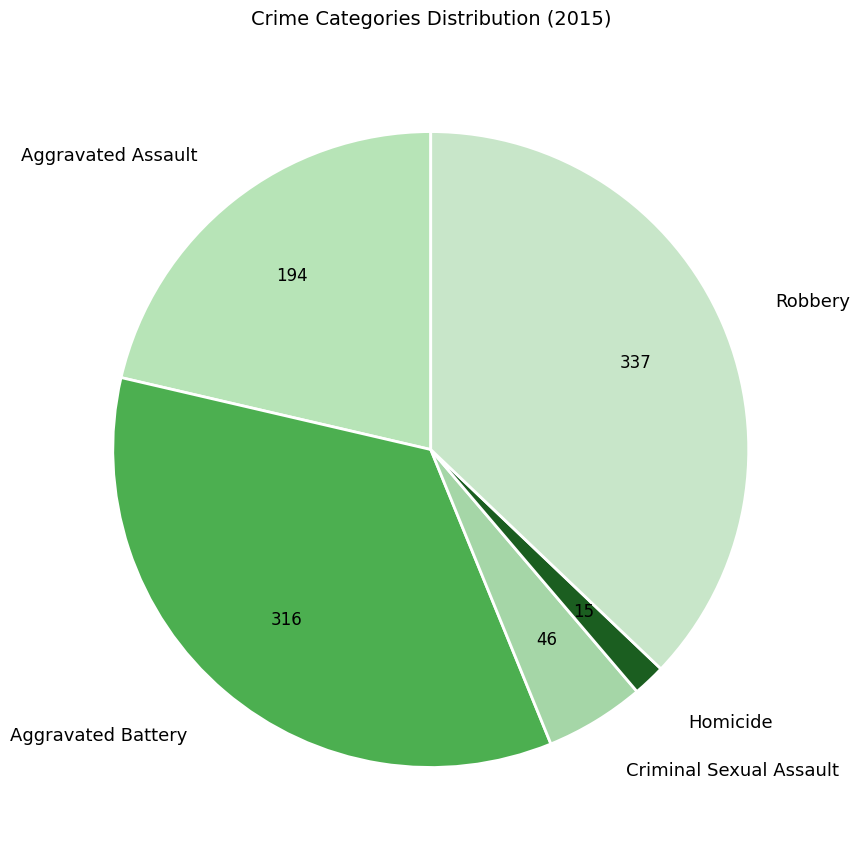

True or false: Homicide accounts for 2% of the total.

True